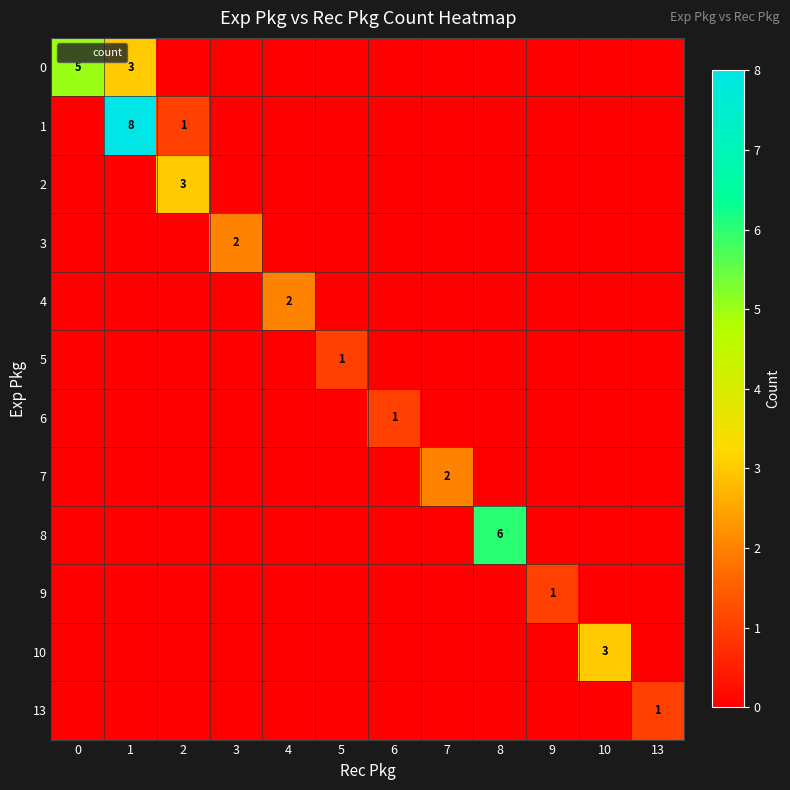

Is it true that 3 equals 0 at 8?

True